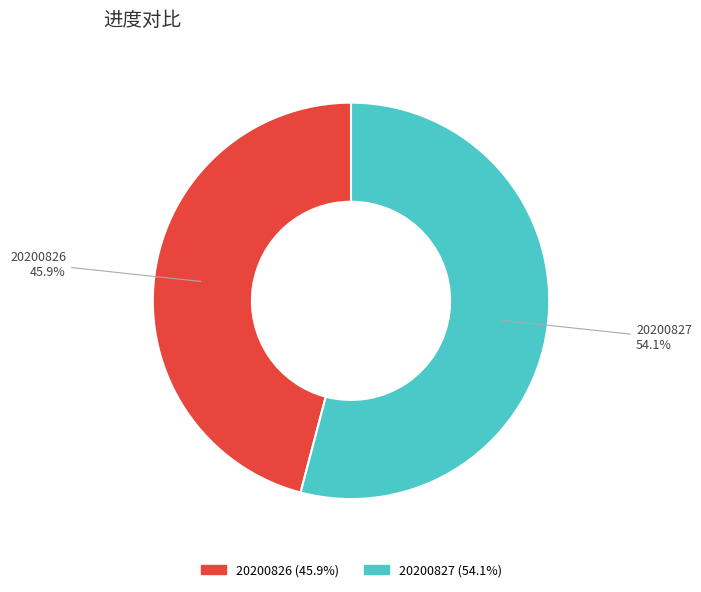

What is the ratio of the value at 20200826 to the value at 20200827?

0.8